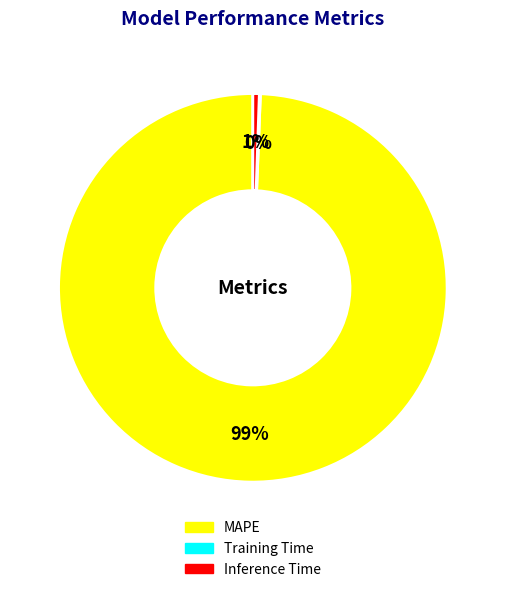

Between Inference Time and MAPE, which is larger?

MAPE